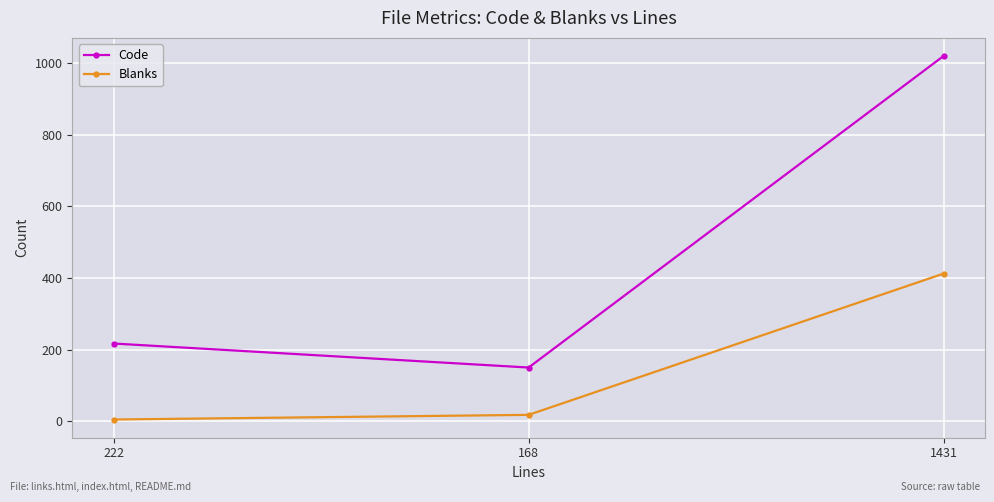

At which category does the chart reach its minimum across all series?

222